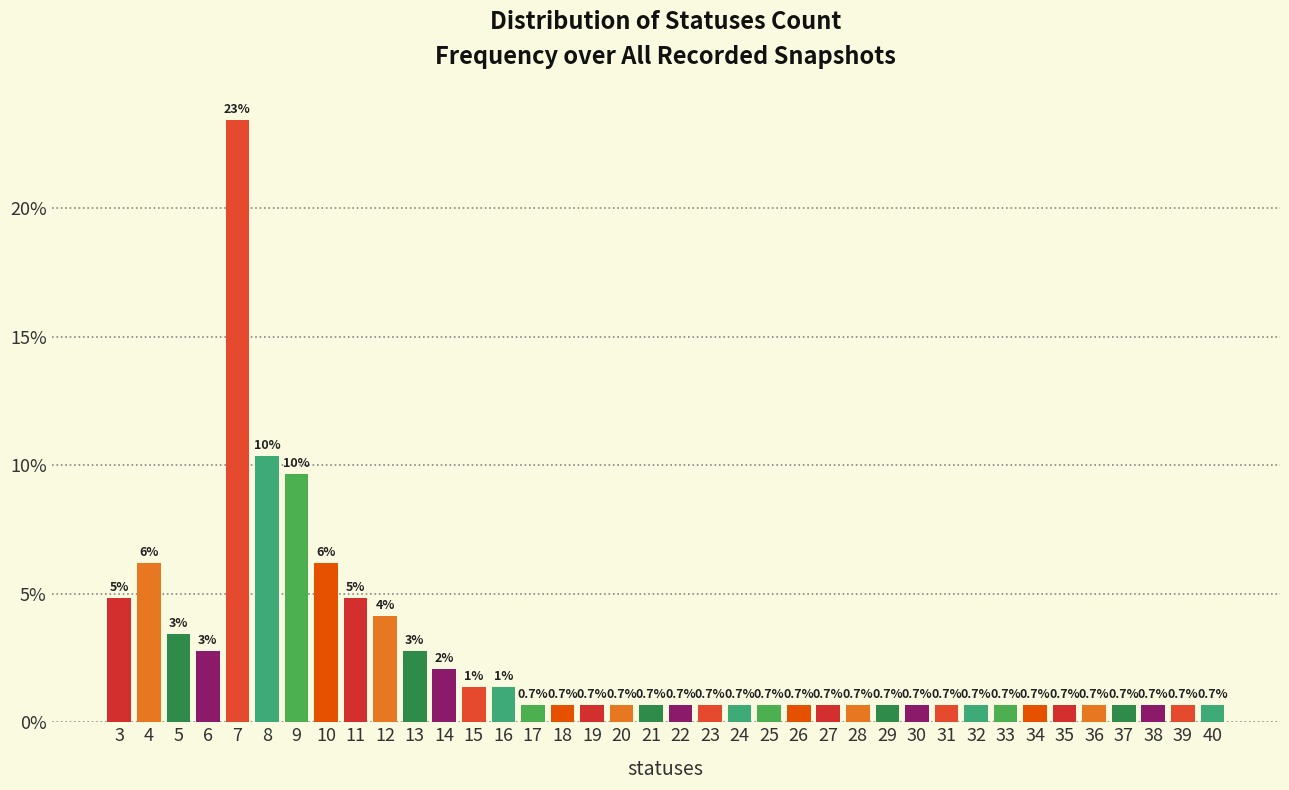

Which range on the x-axis has the tallest bar?

6.5 to 7.5